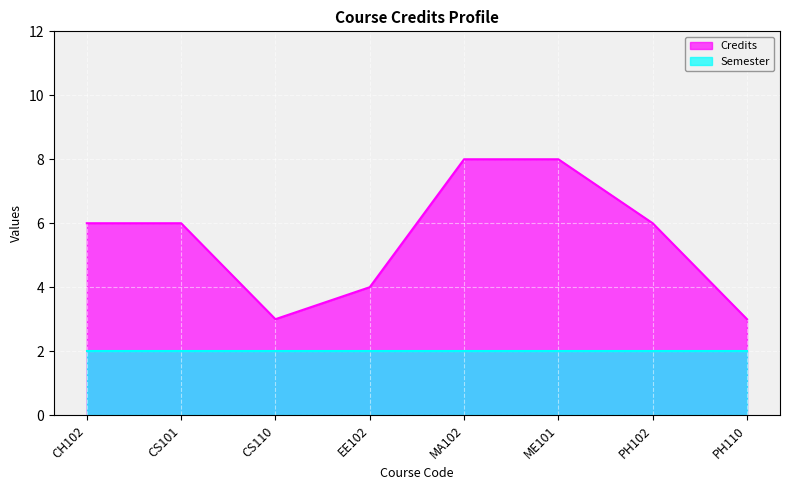

What is the difference between the values at EE102 and PH102?

2